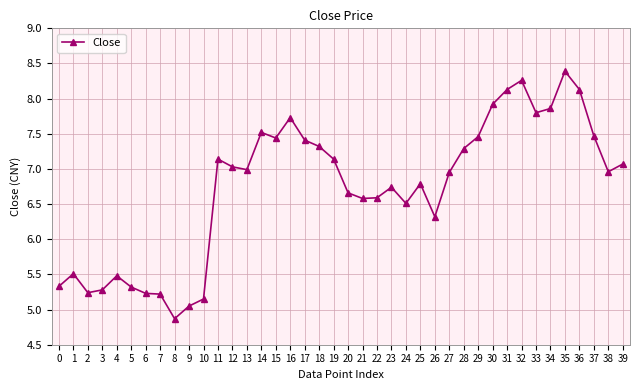

What is the greatest value displayed?

8.4